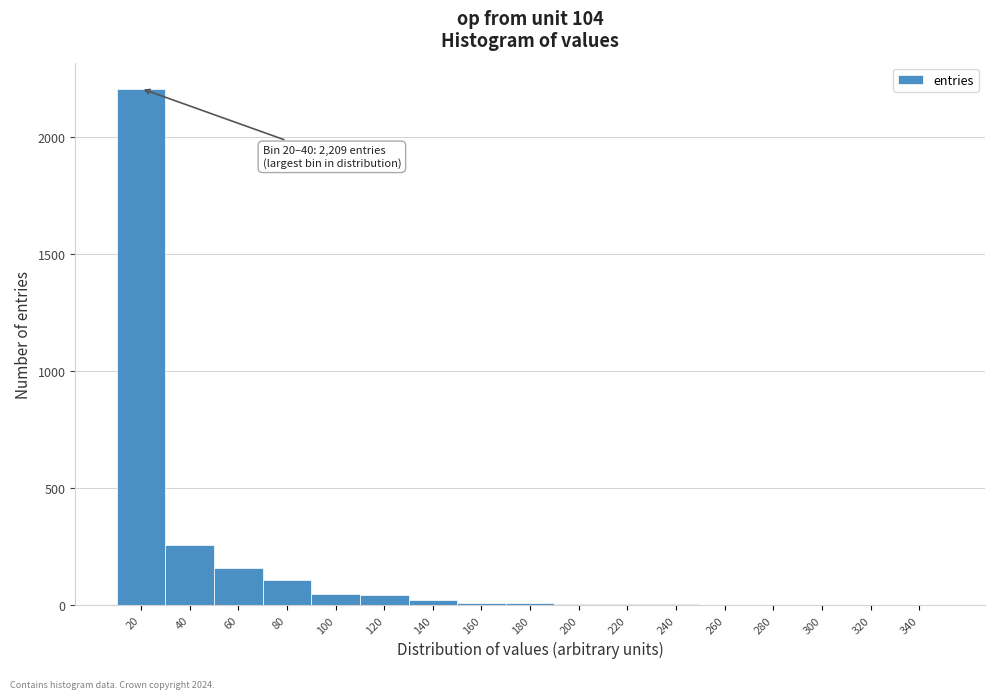

The chart shows a value of 28 at 80. True or false?

False